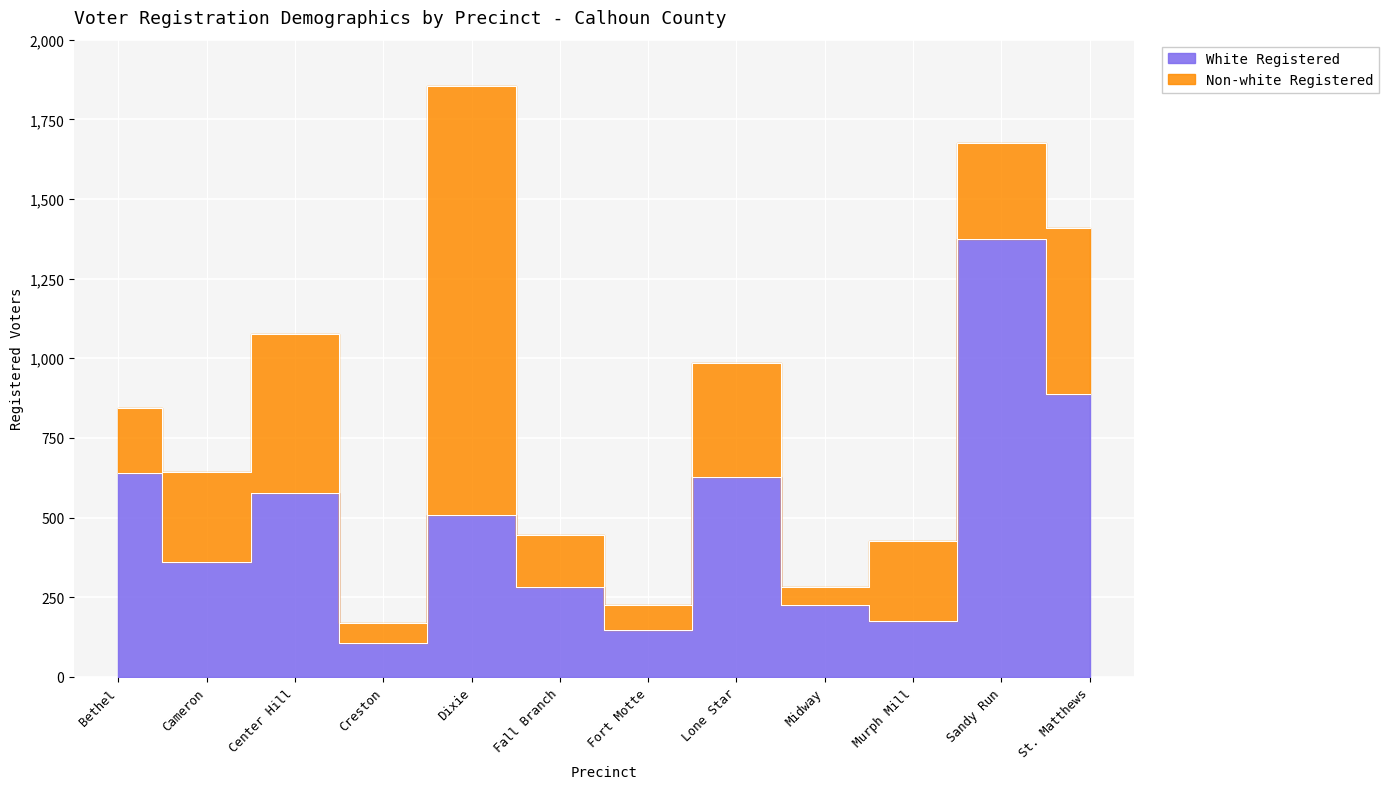

What is the average value?

492